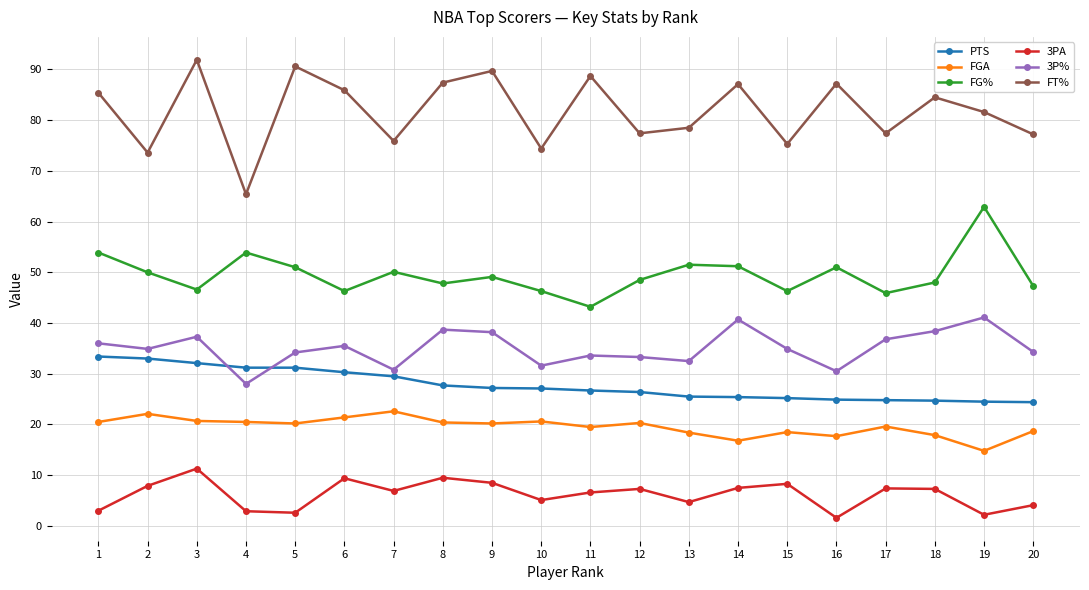

True or false: PTS and FGA intersect in this chart.

False